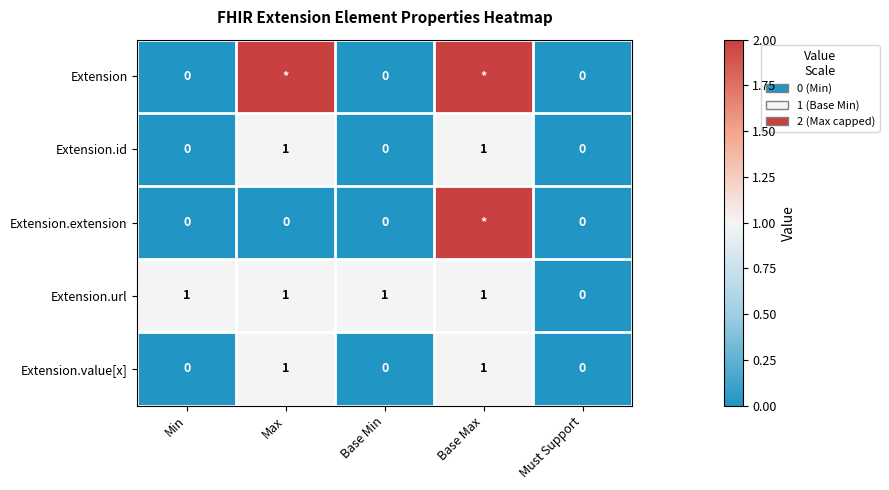

Count the Extension.url values in the range 1 to 2.

4